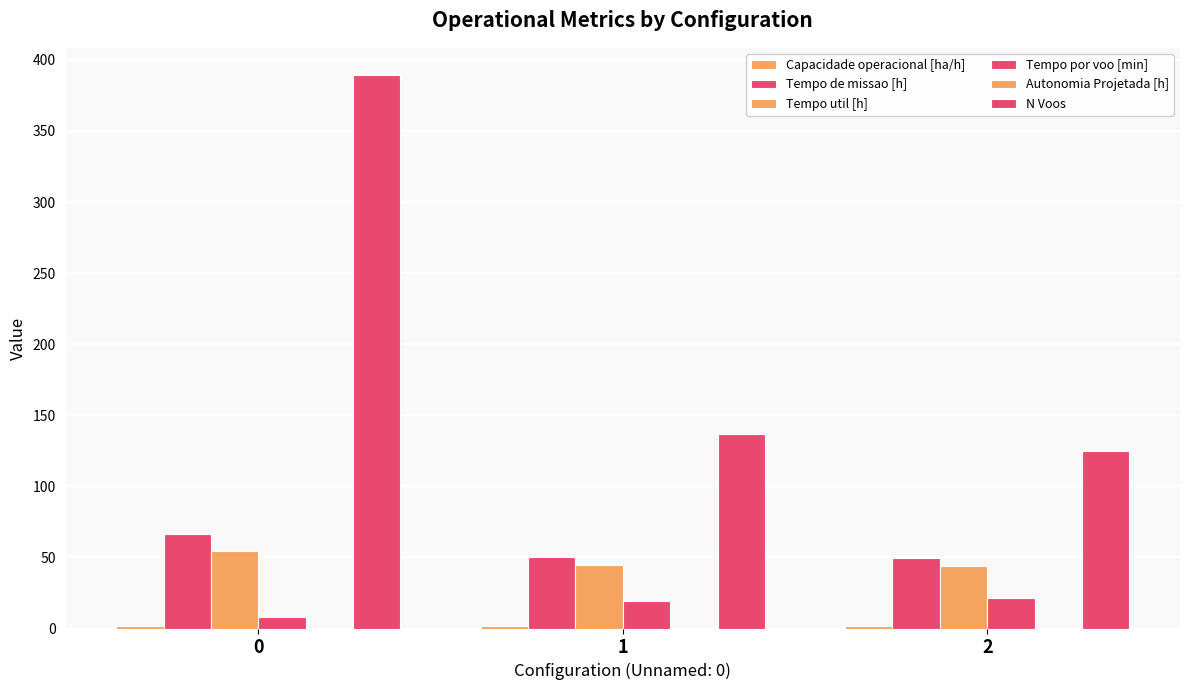

Reading right to left, transcribe all the data shown in this chart.

Capacidade operacional [ha/h]: 2=2.0	1=2.0	0=1.5
Tempo de missao [h]: 2=49.5	1=50.2	0=66.6
Tempo util [h]: 2=44.1	1=44.5	0=54.5
Tempo por voo [min]: 2=21.2	1=19.5	0=8.4
Autonomia Projetada [h]: 2=0.4	1=0.3	0=0.1
N Voos: 2=125.0	1=137.0	0=389.0